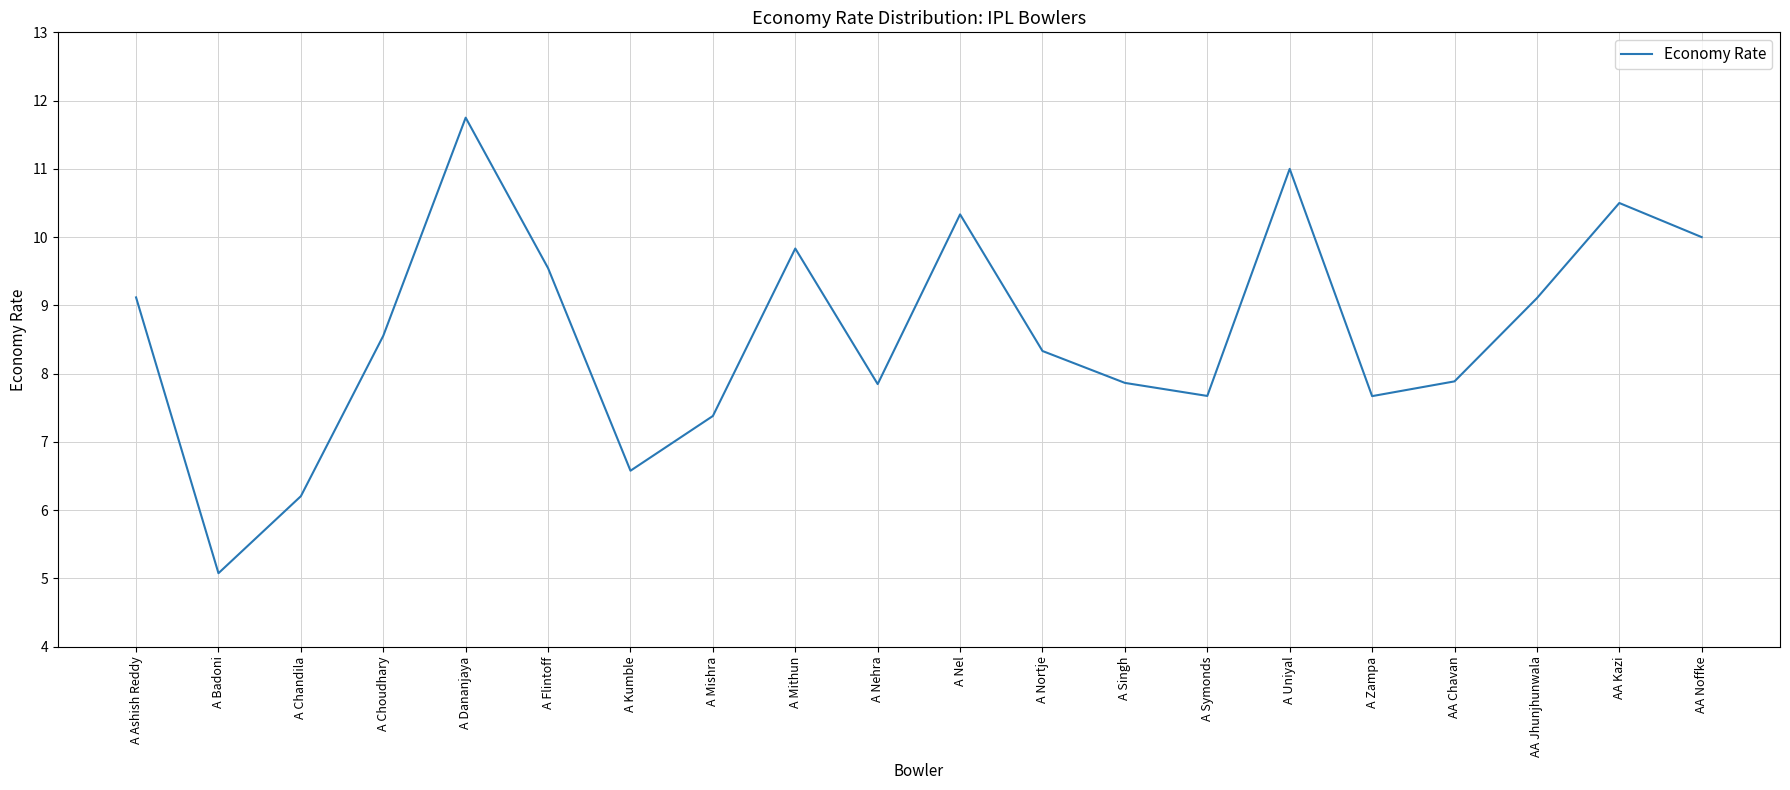

Is it true that the value at A Kumble is 11.2?

False